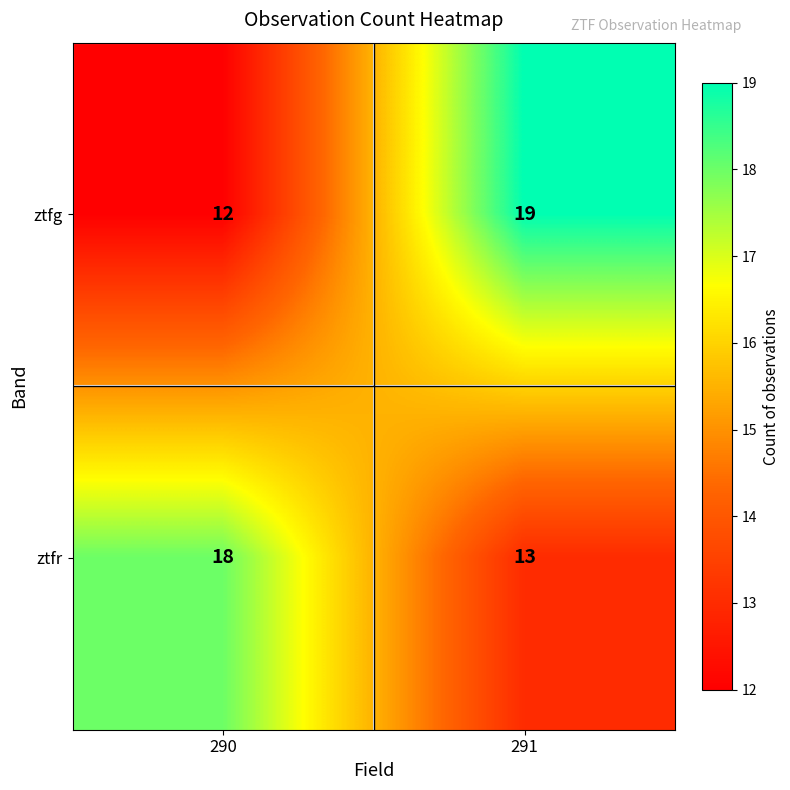

At which label is ztfr closest to 15?

291